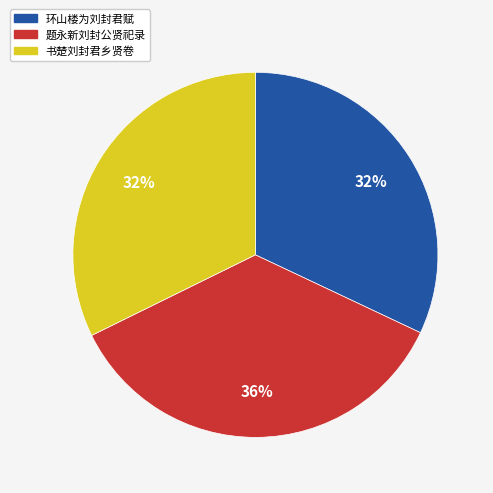

The 题永新刘封公贤祀录 slice represents 36% of the pie. True or false?

True